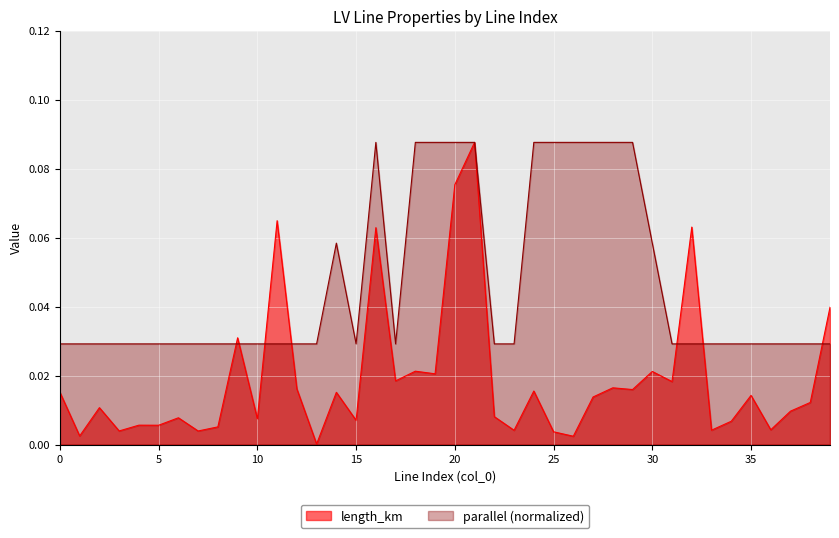

True or false: length_km and parallel intersect in this chart.

True